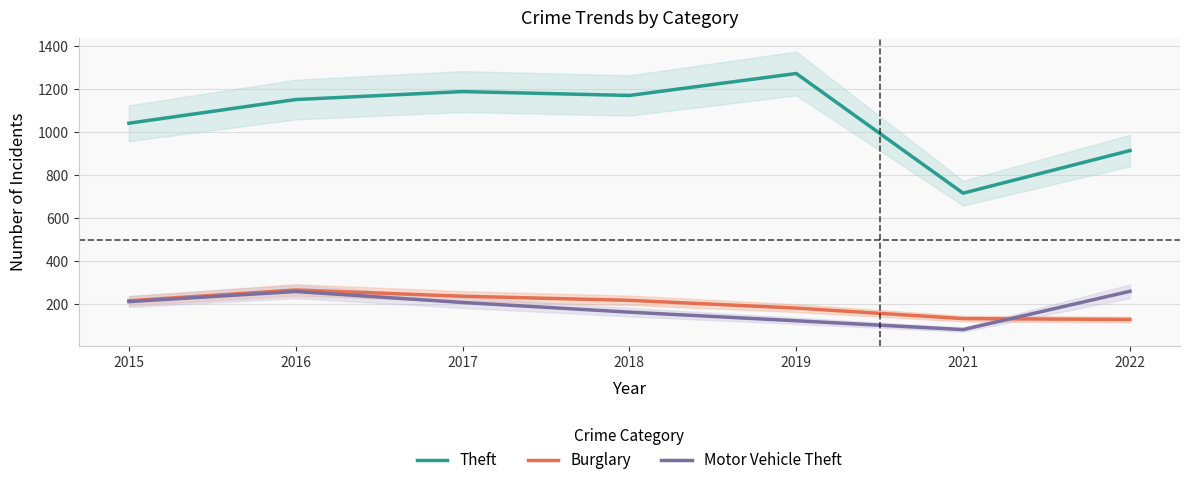

What are all the series names shown in the legend?

Theft, Burglary, Motor Vehicle Theft